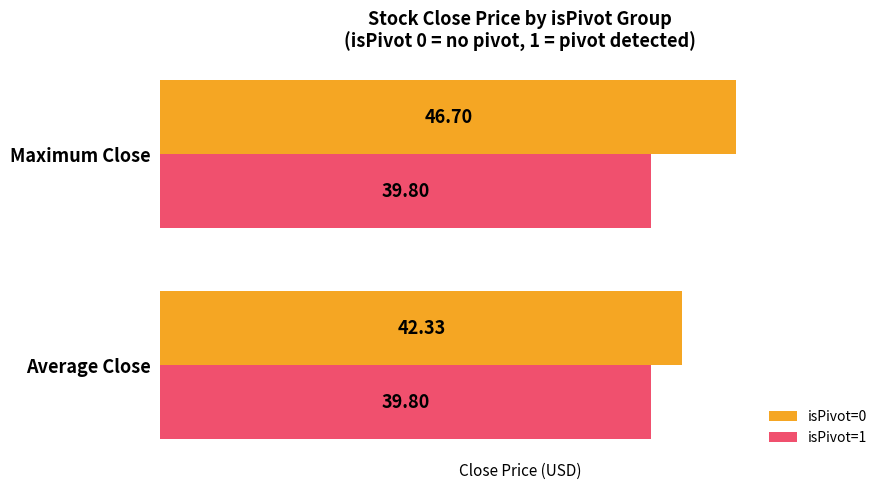

What is the difference between the maximum and minimum values in the isPivot=0 series?

4.4